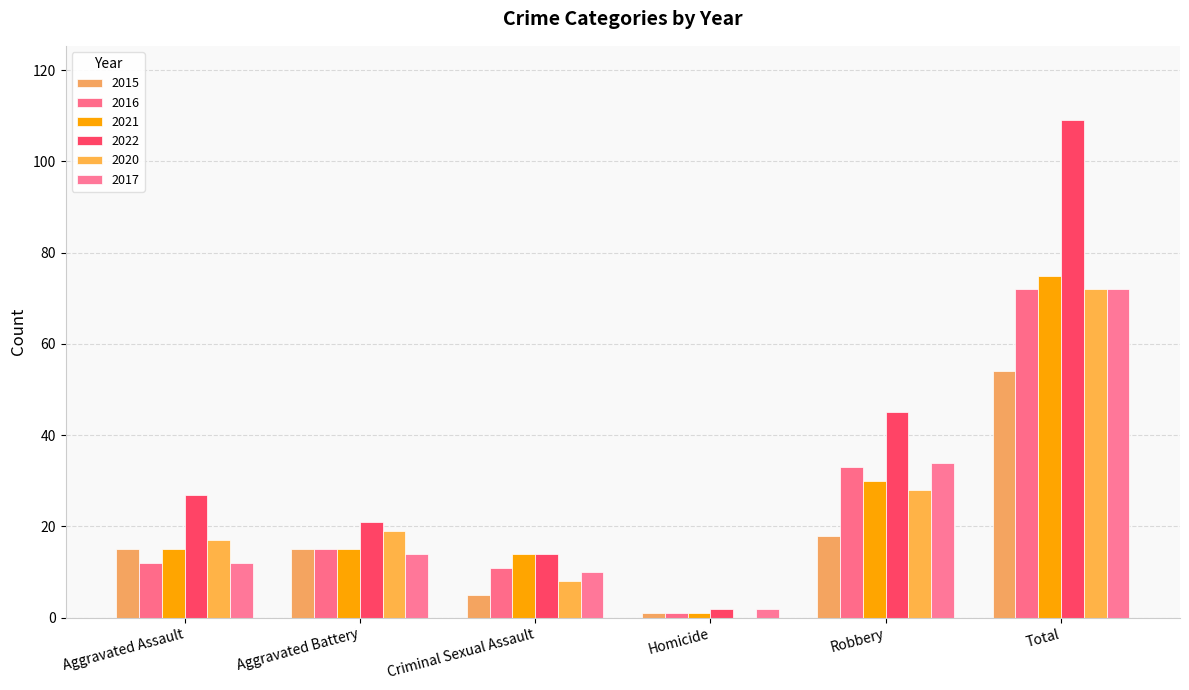

The value of 2022 at Robbery is 45. True or false?

True